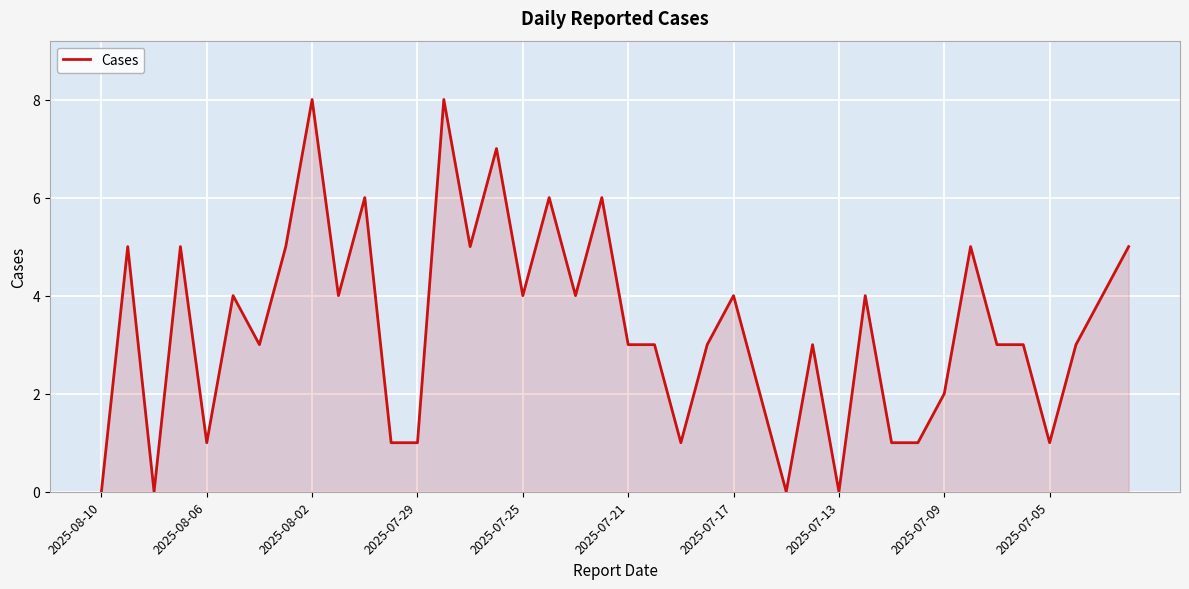

Reading left to right, list all the values displayed in this chart.

0	5	0	5	1	4	3	5	8	4	6	1	1	8	5	7	4	6	4	6	3	3	1	3	4	2	0	3	0	4	1	1	2	5	3	3	1	3	4	5